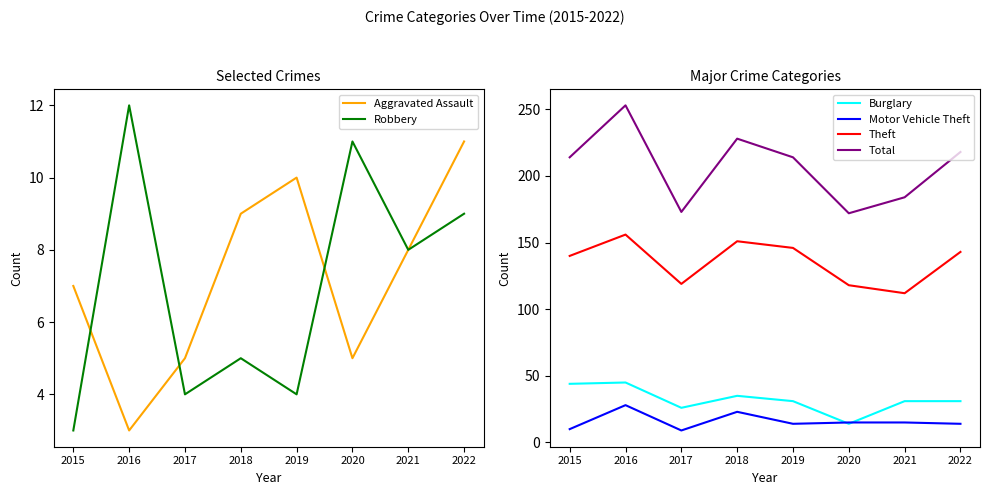

Rank the series at 2017 from lowest to highest value.

Robbery, Aggravated Assault, Motor Vehicle Theft, Burglary, Theft, Total